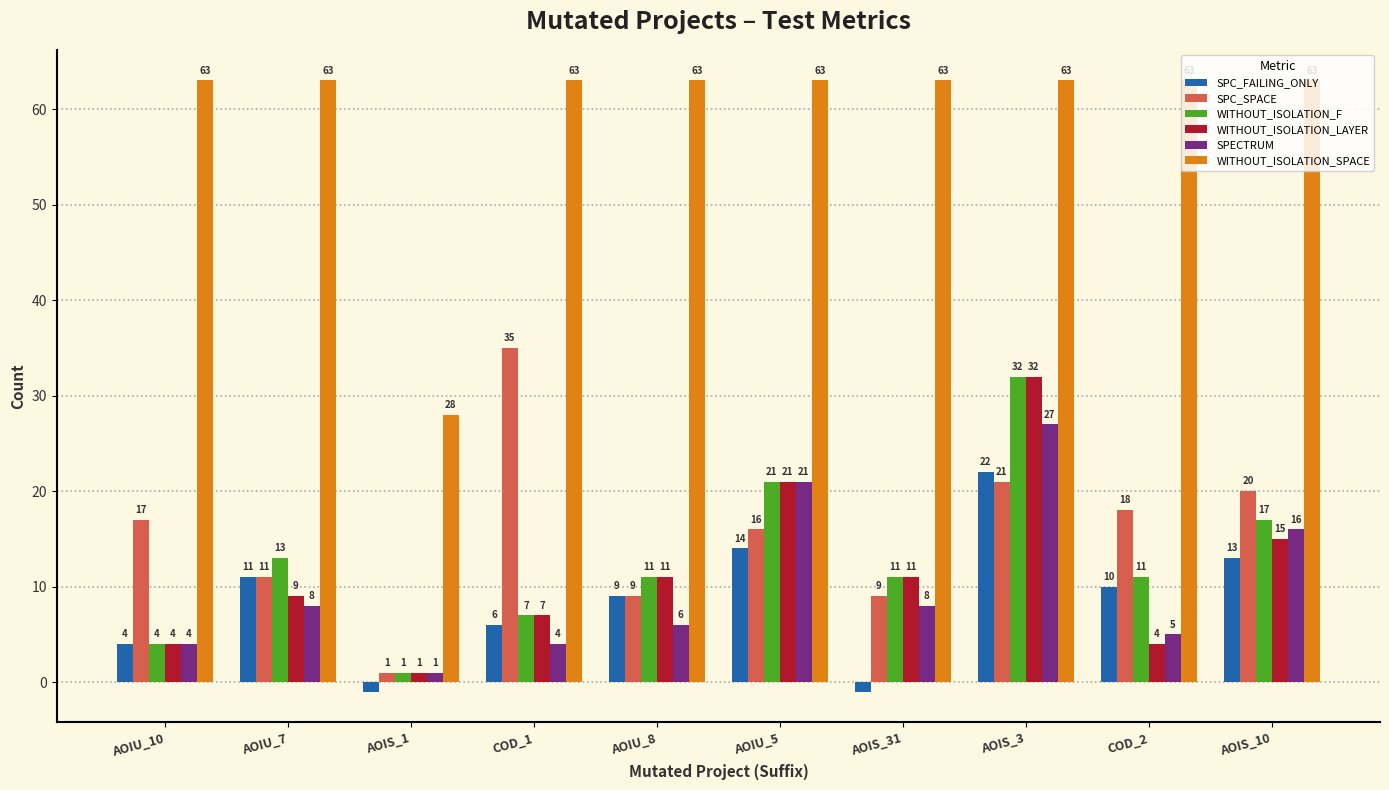

Is the value of WITHOUT_ISOLATION_F at AOIU_5 greater than the value of SPC_SPACE at COD_2?

Yes